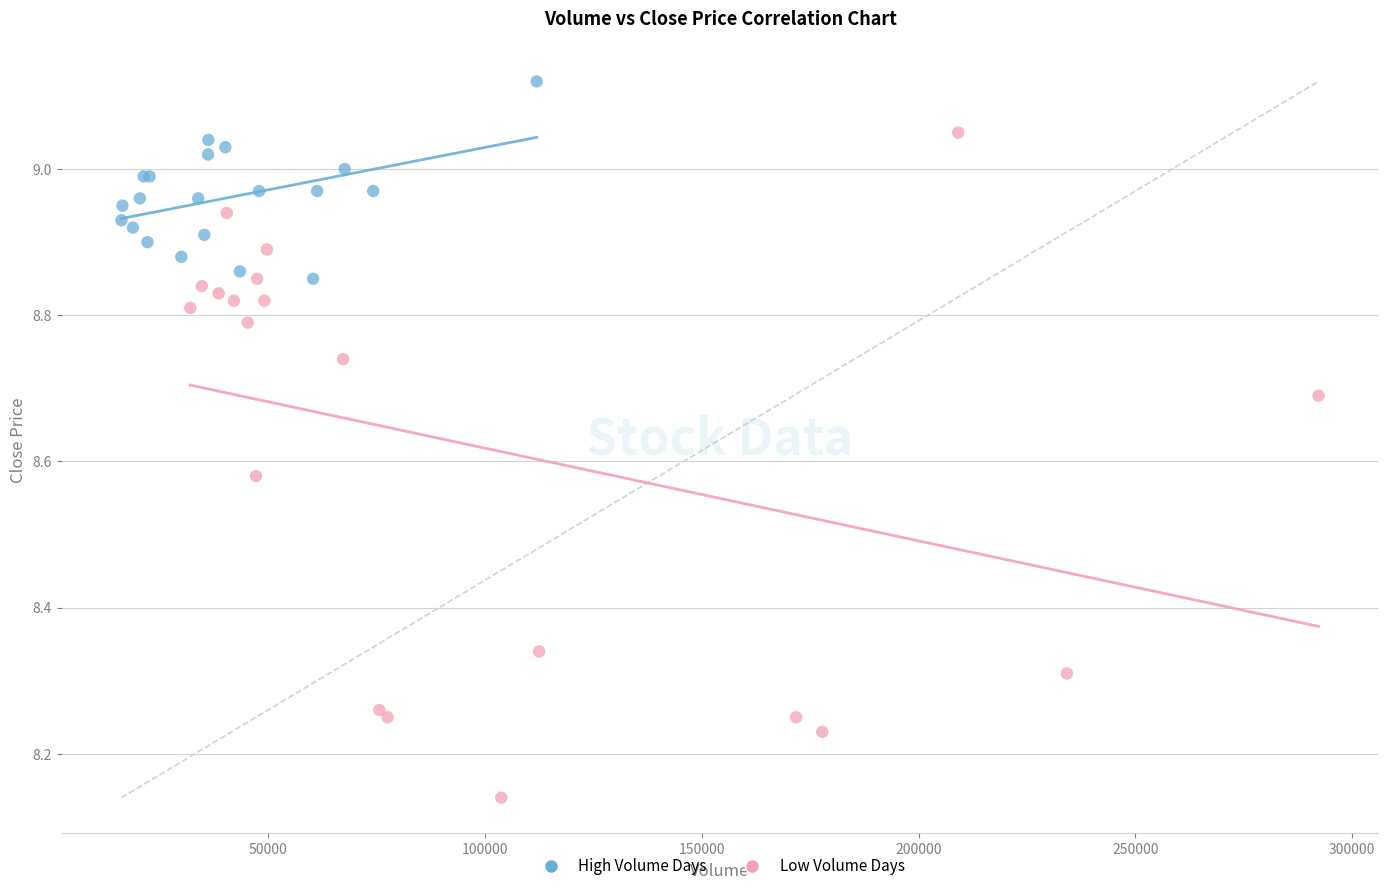

Which series reaches the maximum Y coordinate?

High Volume Days